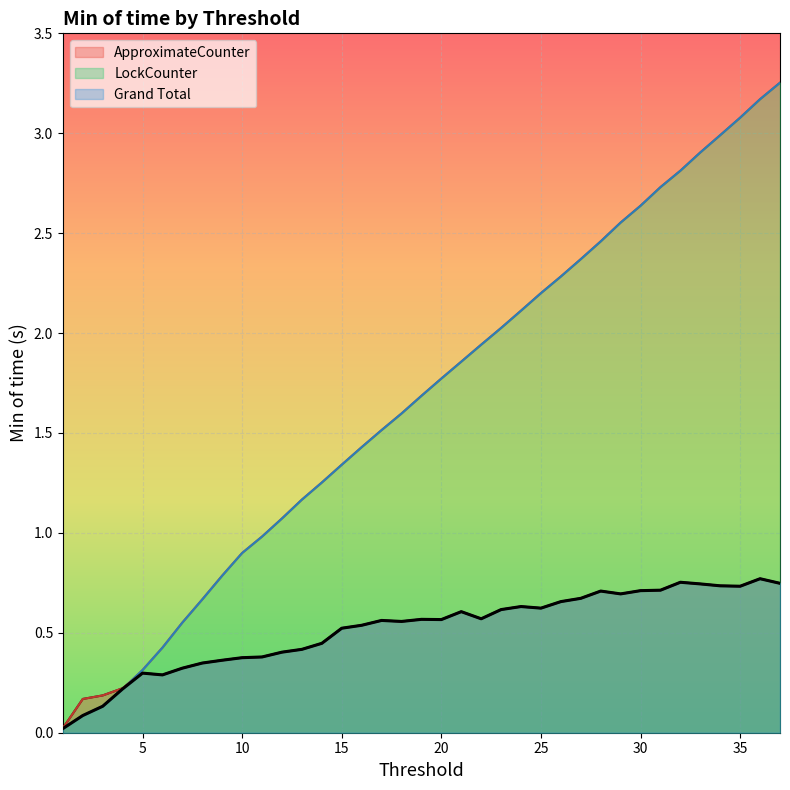

Which has a higher value, 14 or 28?

28